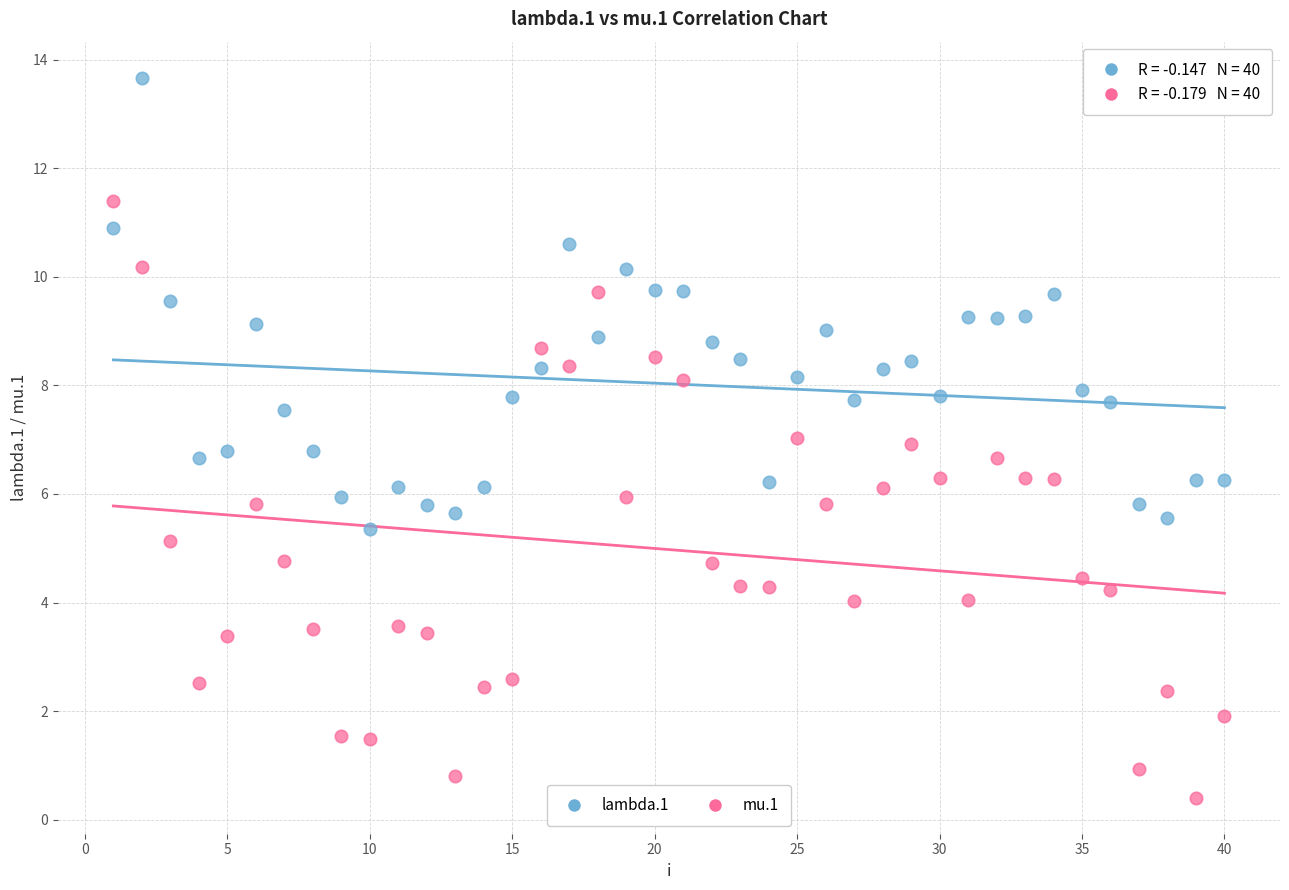

Which series has the largest Y range (max minus min)?

mu.1